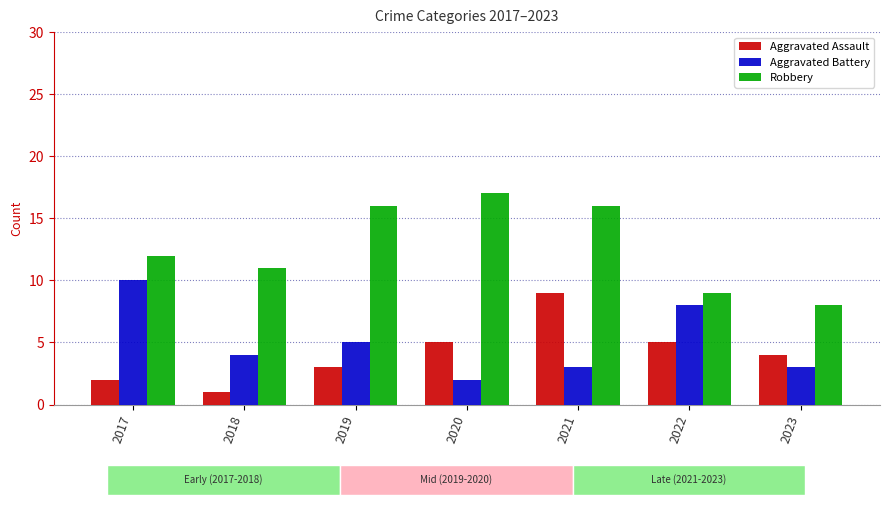

Reading left to right, extract all data points from this chart.

Aggravated Assault: 2017=2	2018=1	2019=3	2020=5	2021=9	2022=5	2023=4
Aggravated Battery: 2017=10	2018=4	2019=5	2020=2	2021=3	2022=8	2023=3
Robbery: 2017=12	2018=11	2019=16	2020=17	2021=16	2022=9	2023=8